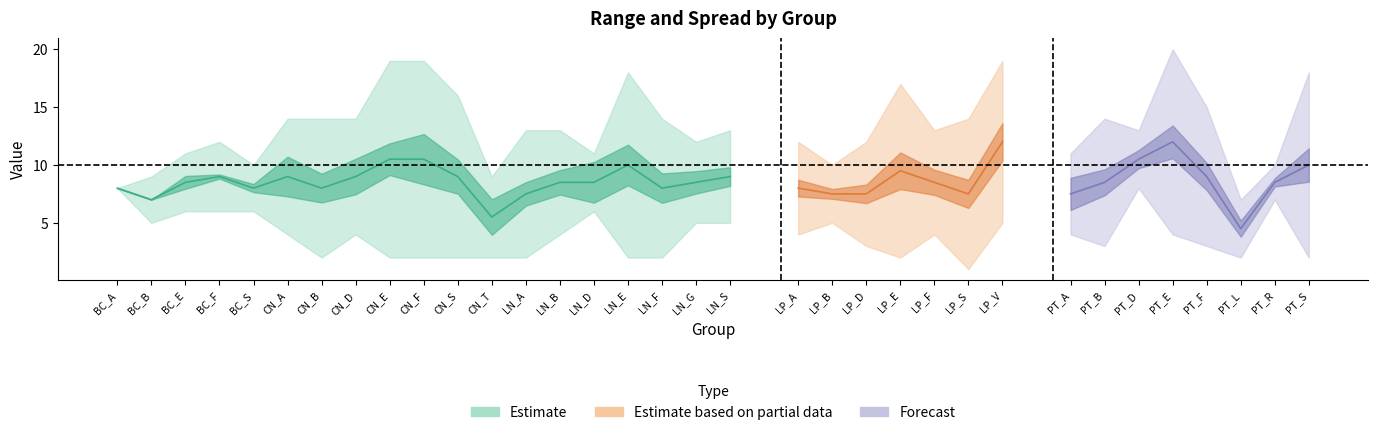

How many lines are shown in the chart?

3